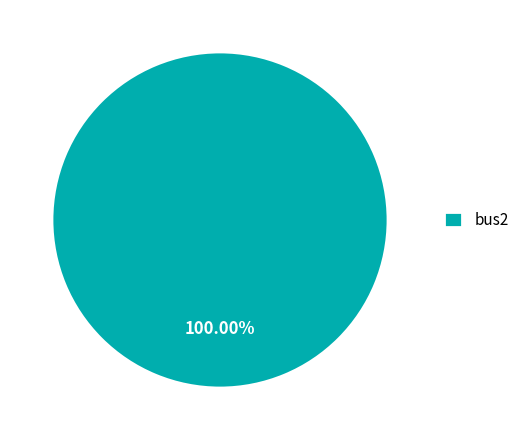

Count the number of slices in the pie.

1